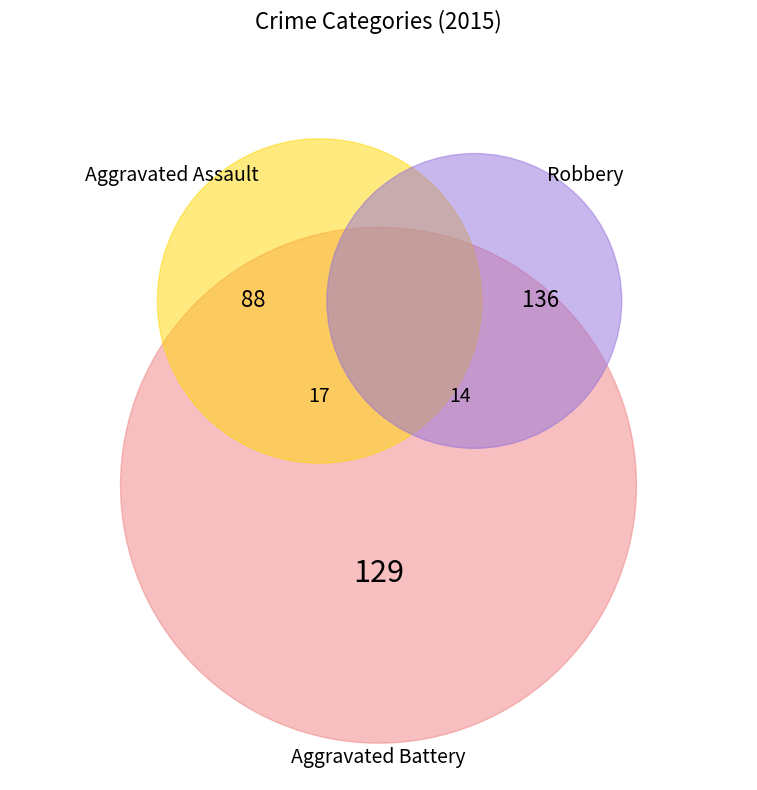

Which slice is the largest?

Robbery